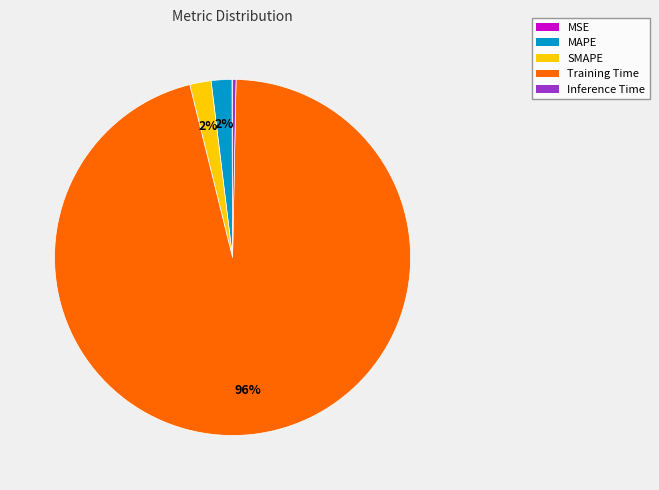

To the nearest percent, what is the average slice percentage?

20%